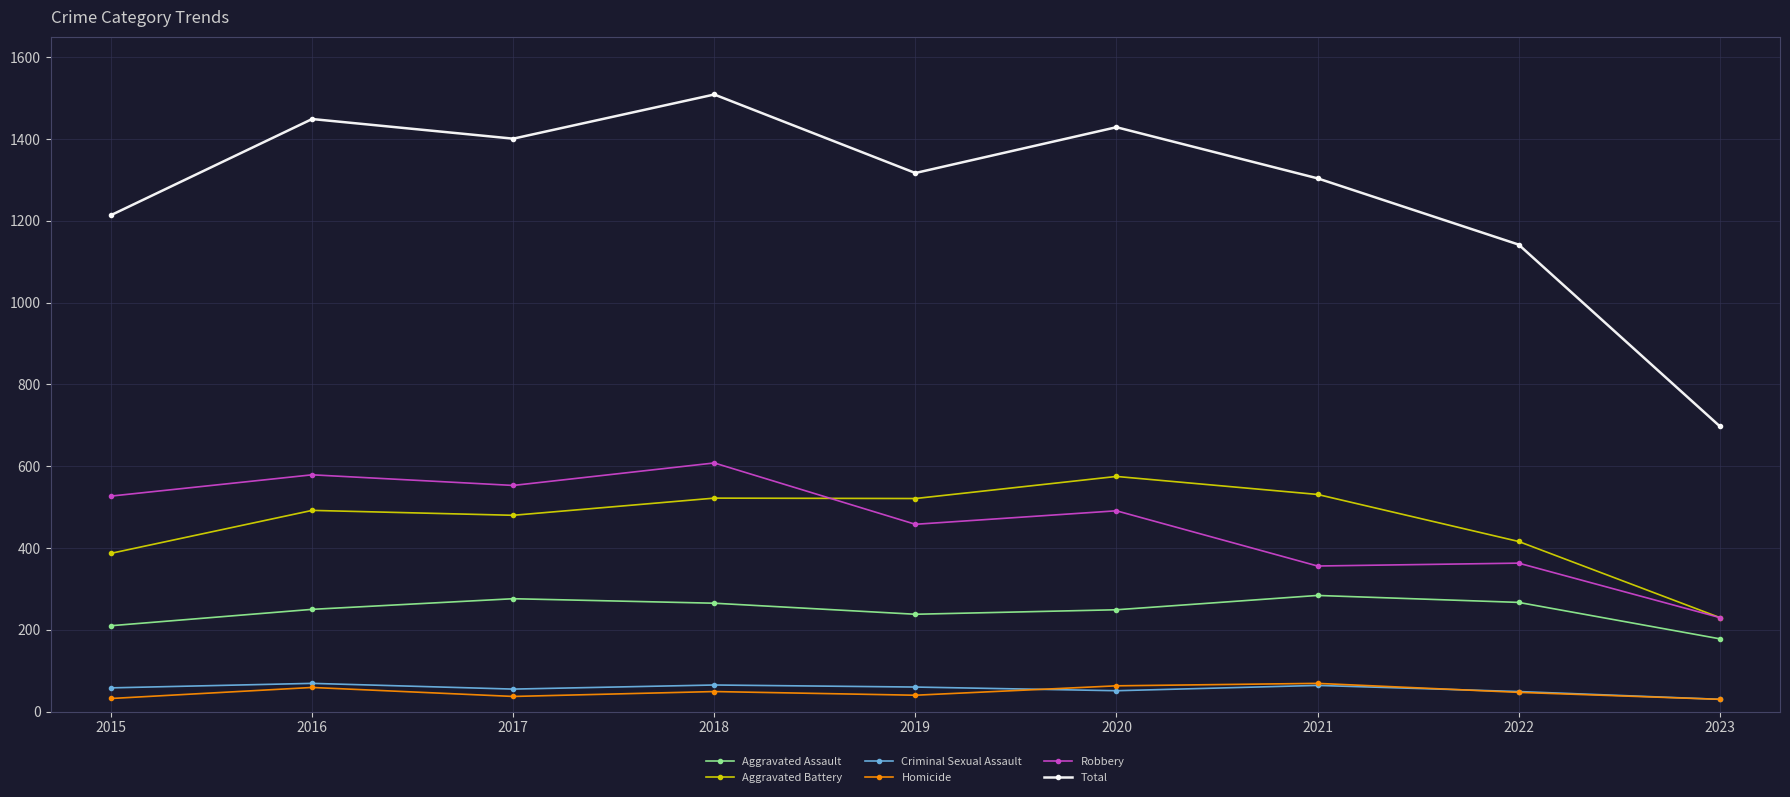

What is the value of the Aggravated Assault point at the 3rd from the left?

276